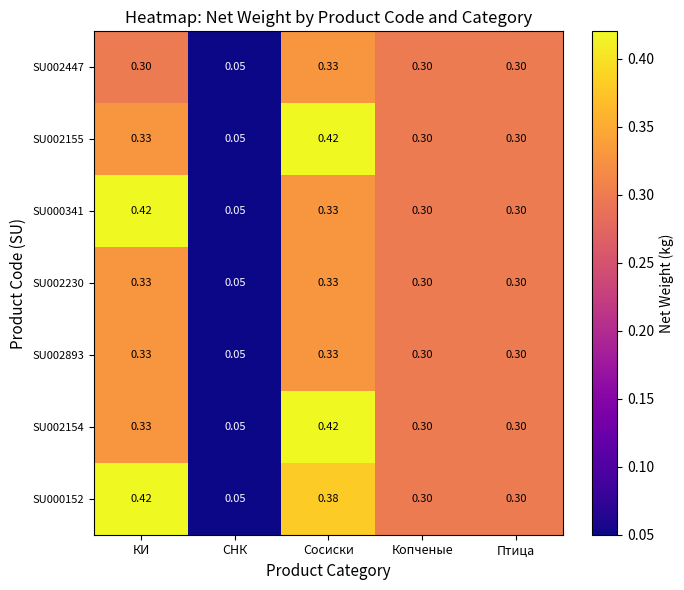

At which category is the sum across all series the highest?

Сосиски